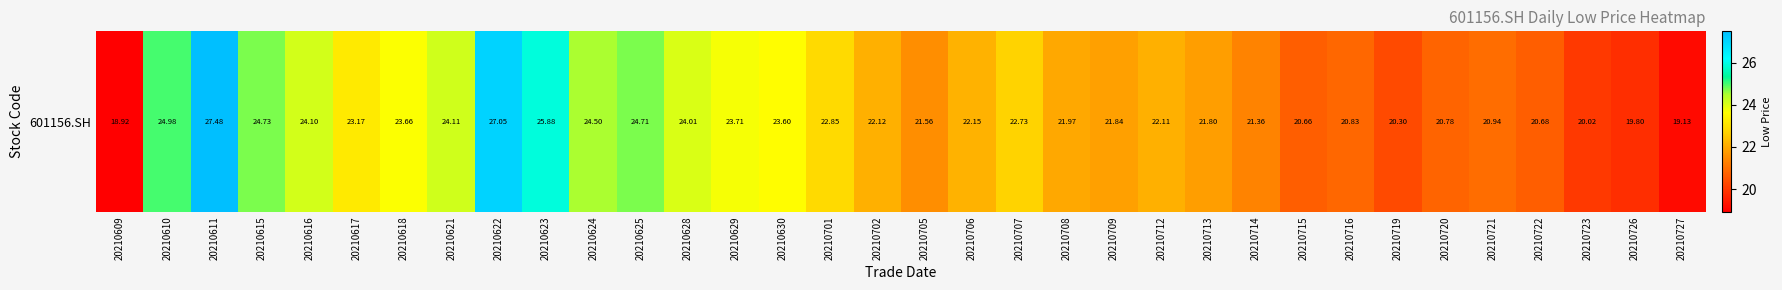

Where is the data nearest to the value 23?

20210701